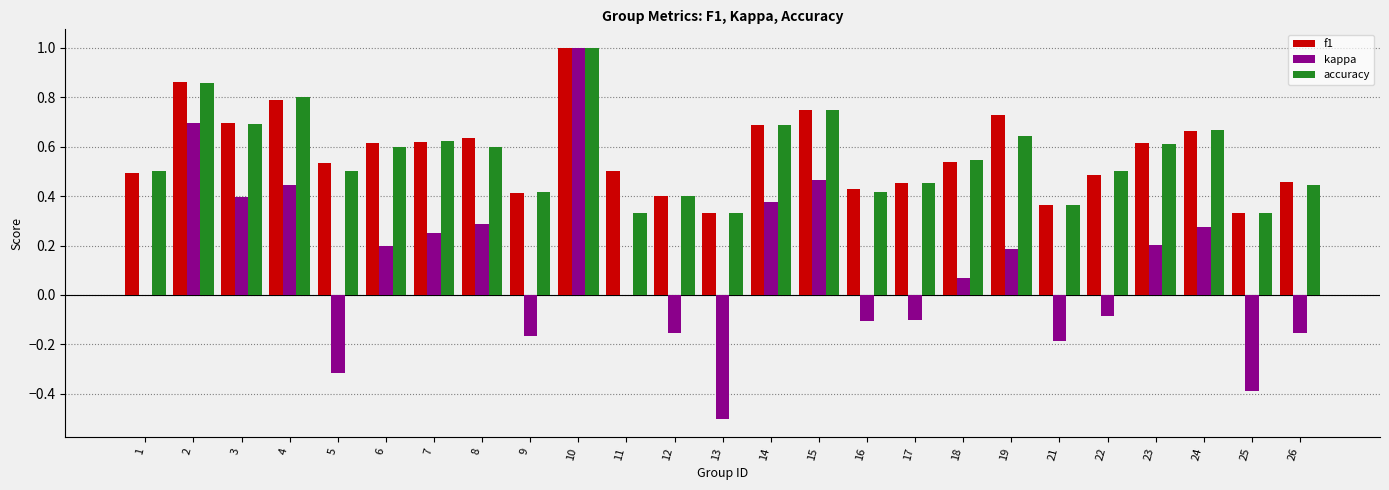

True or false: kappa has a value of 0.3 at 24.

True